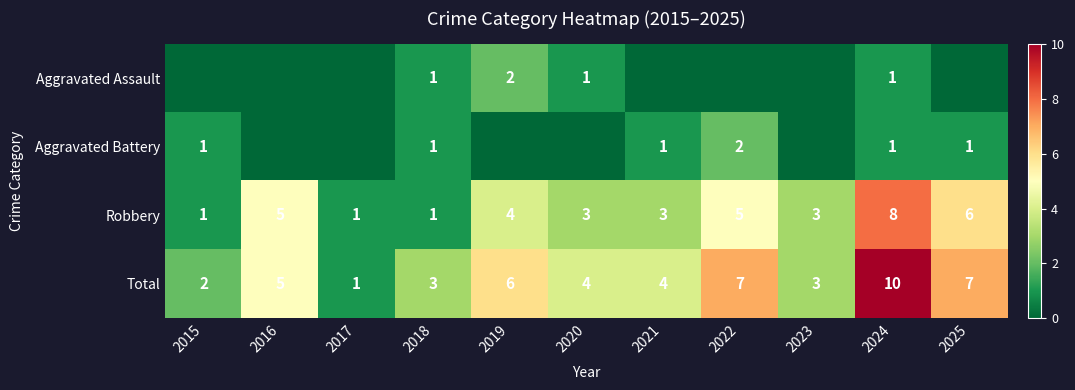

How many data points in Robbery are less than 3?

3